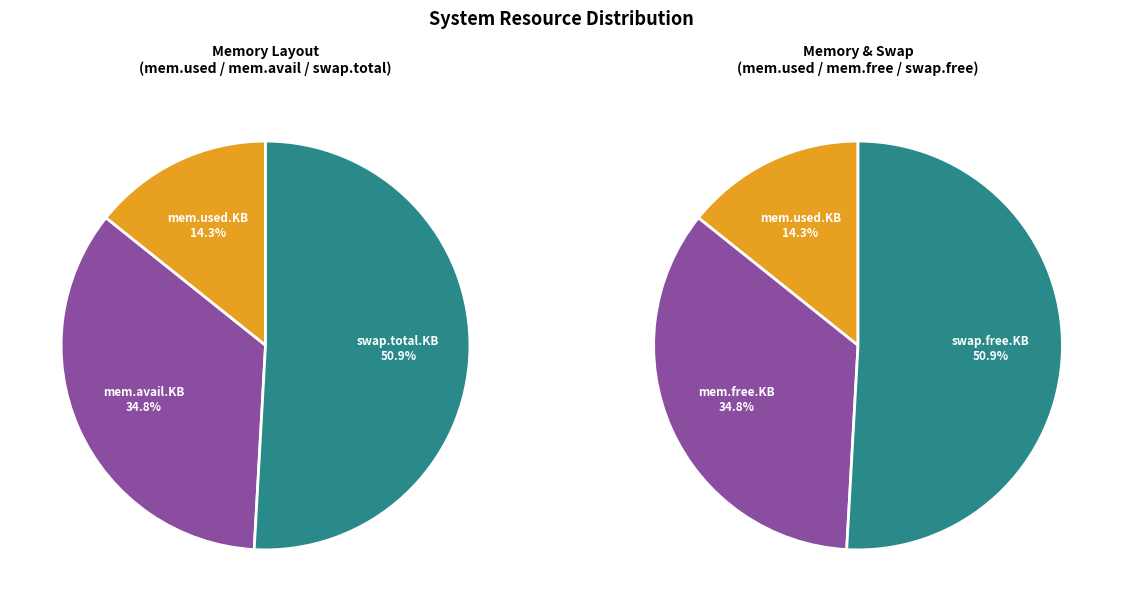

Is there a majority slice in this chart?

Yes